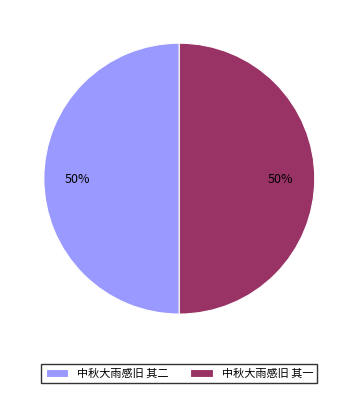

What is the ratio of the value at 中秋大雨感旧 其二 to the value at 中秋大雨感旧 其一?

1.0